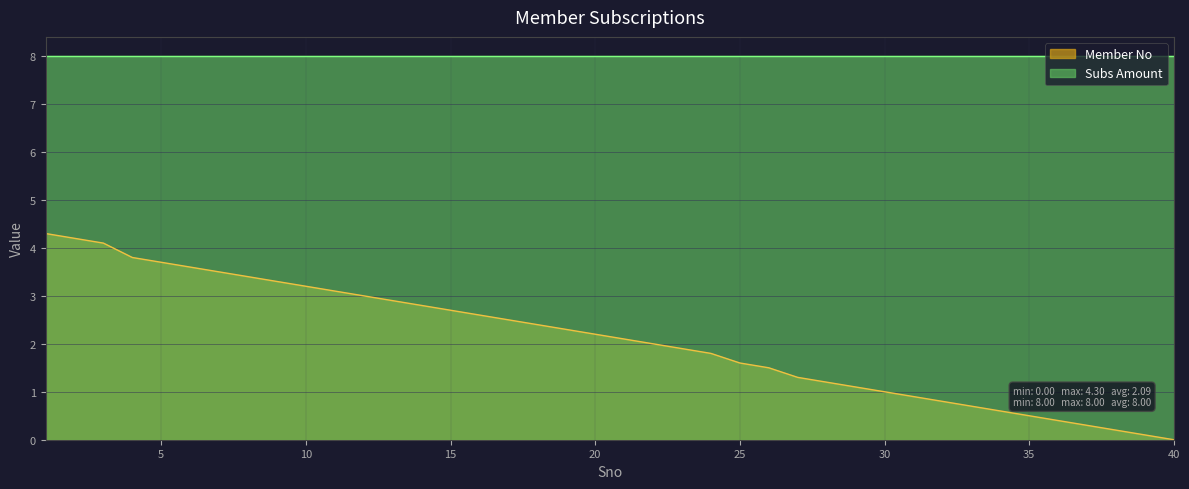

How many lines are shown in the chart?

2